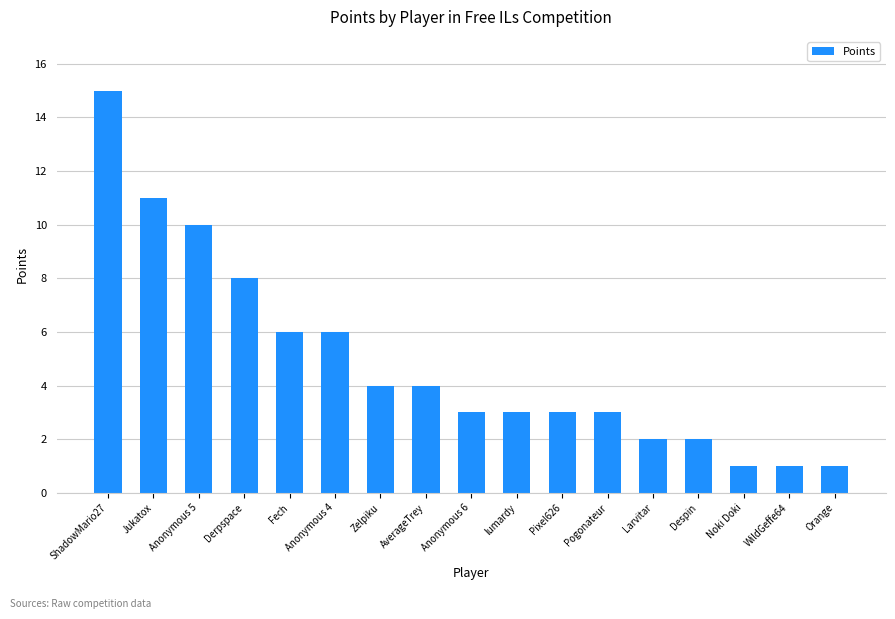

Reading left to right, what are all the values shown in this chart?

ShadowMario27=15	Jukatox=11	Anonymous 5=10	Derpspace=8	Fech=6	Anonymous 4=6	Zelpiku=4	AverageTrey=4	Anonymous 6=3	lumardy=3	Pixel626=3	Pogonateur=3	Larvitar=2	Despin=2	Noki Doki=1	WildGeffe64=1	Orange=1